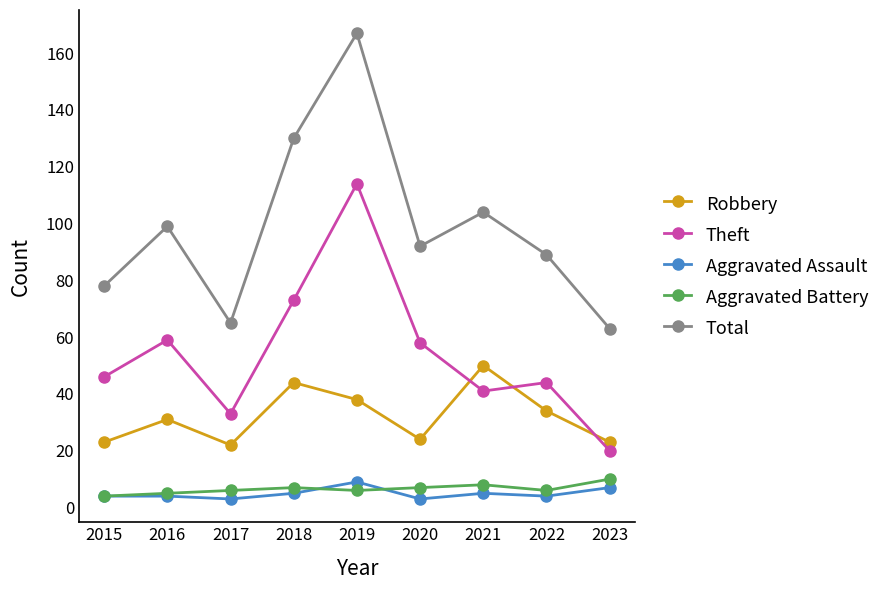

True or false: Theft and Aggravated Battery cross at least once.

False